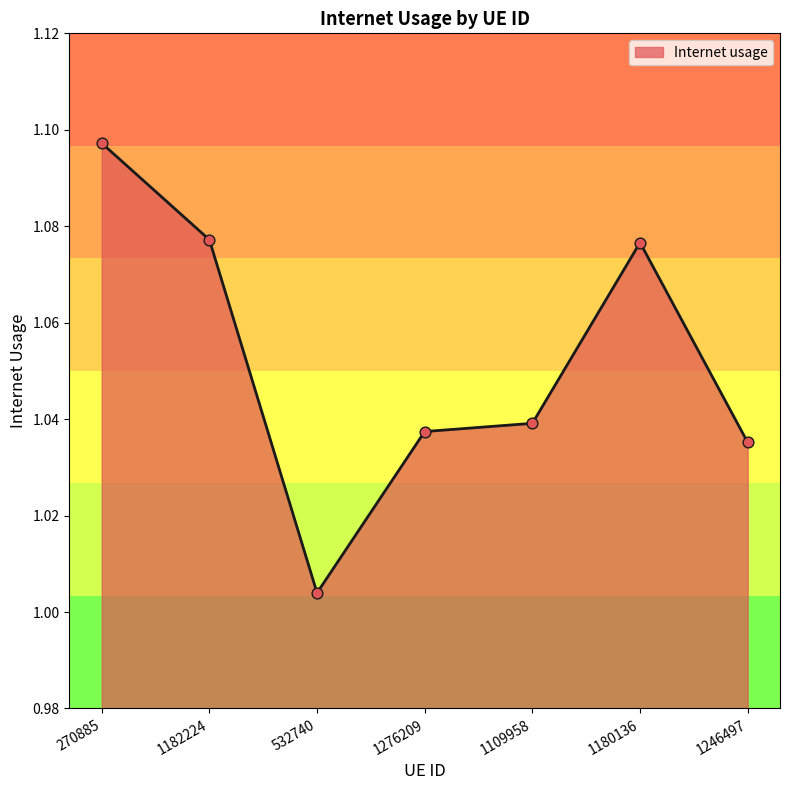

Which has a higher value, 1180136 or 532740?

1180136